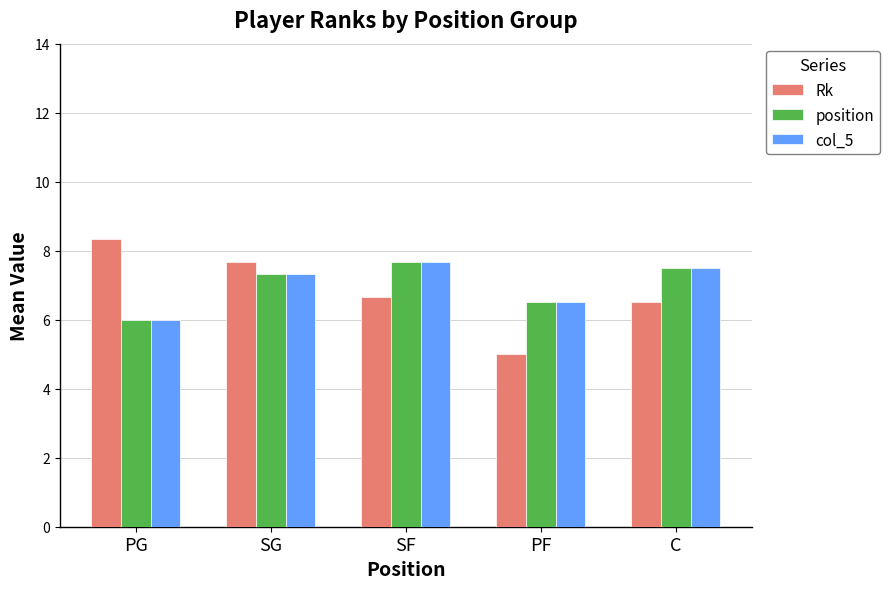

What are all the series names shown in the legend?

Rk, position, col_5